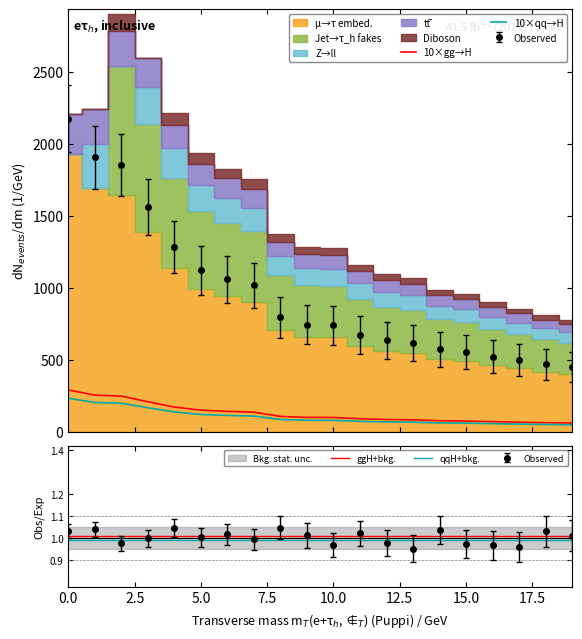

How many lines are shown in the chart?

4